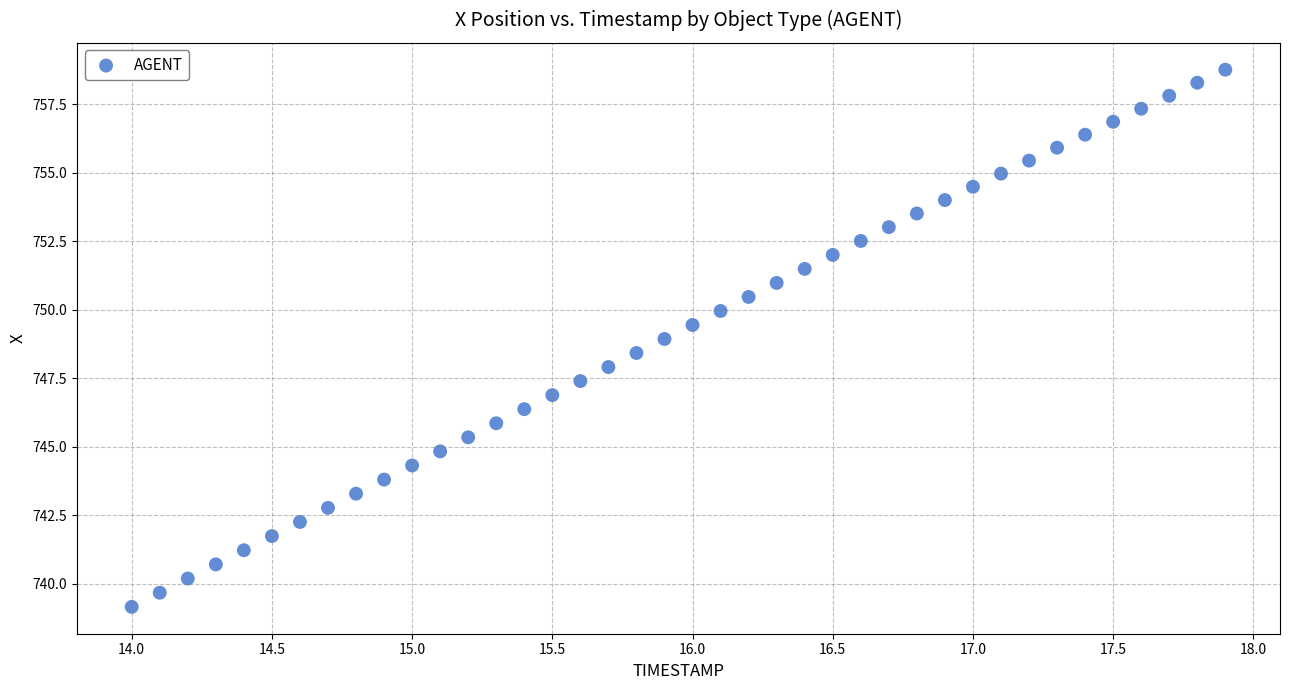

What is the range of Y values (max minus min)?

19.6